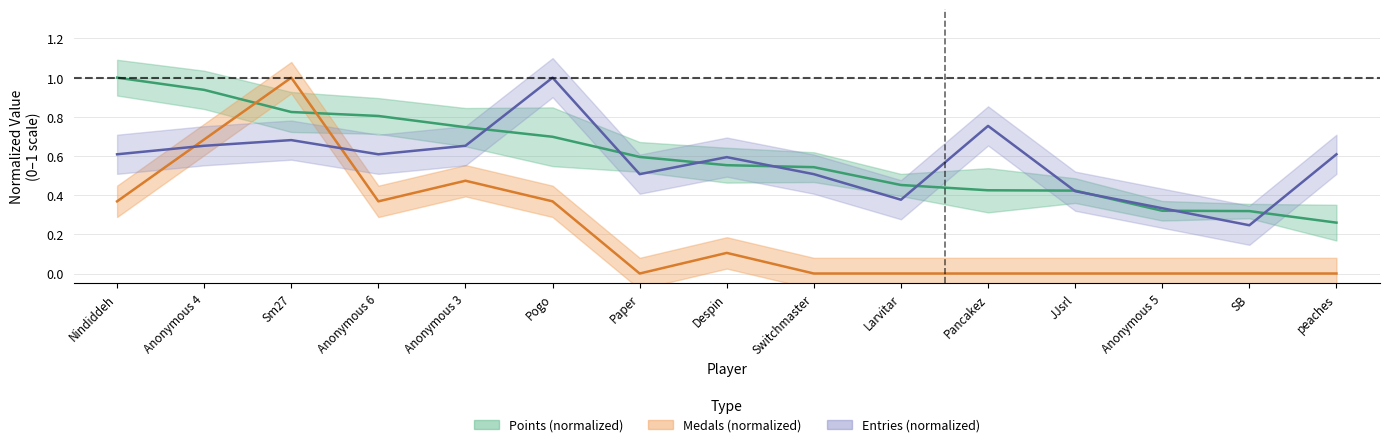

Which has a higher value, peaches or Anonymous 4?

Anonymous 4